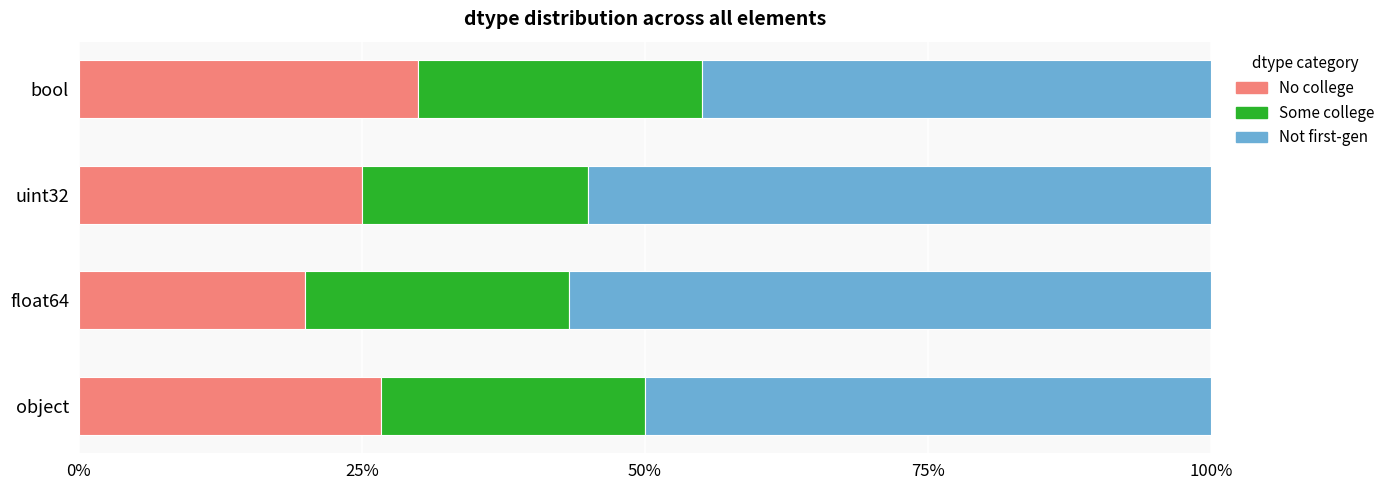

What value does the No college series have at object?

26.7